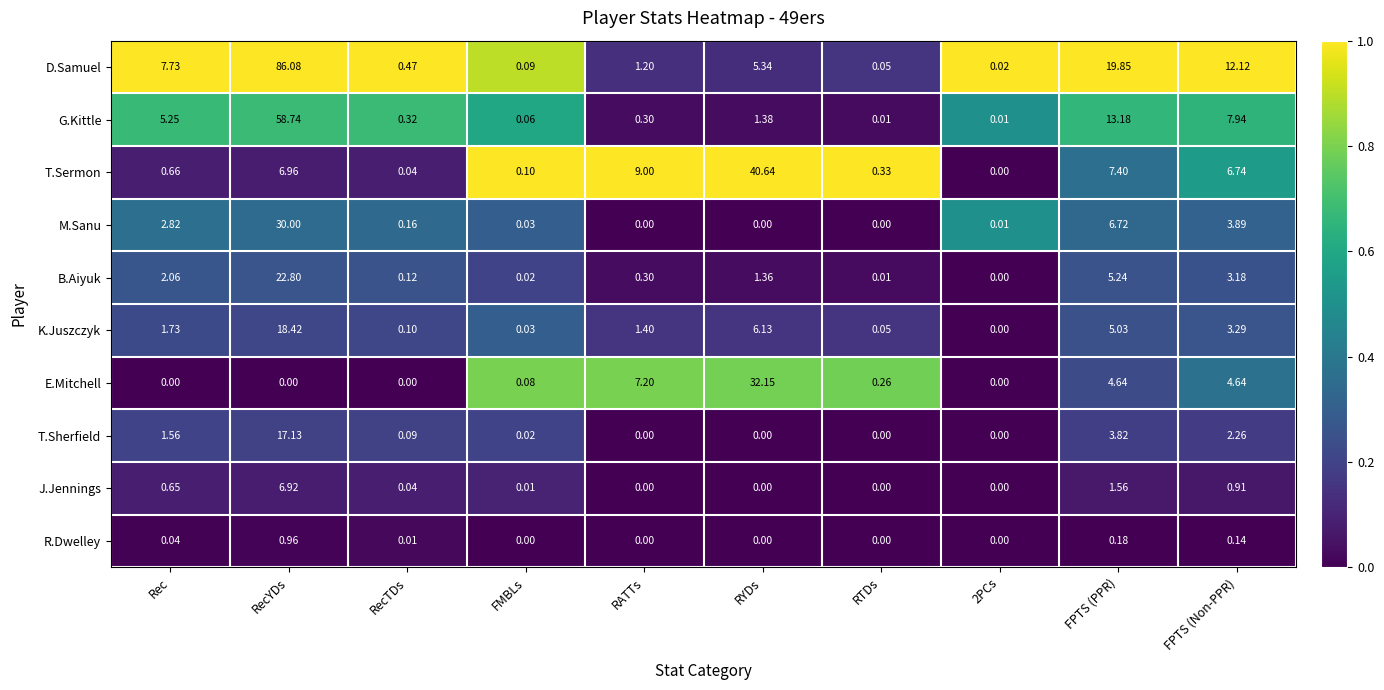

Which series has the largest range (max minus min)?

D.Samuel